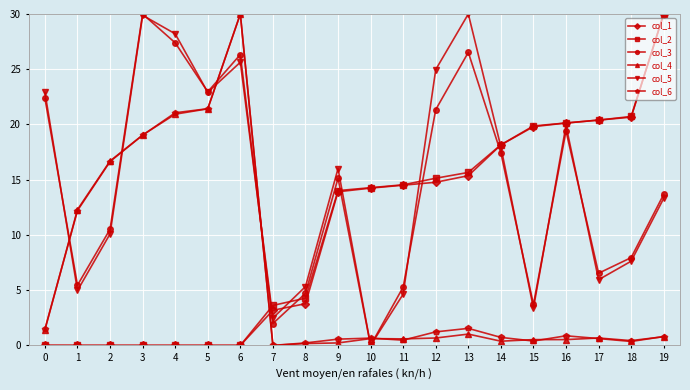

What is the highest value of the col_1 series?

30.0